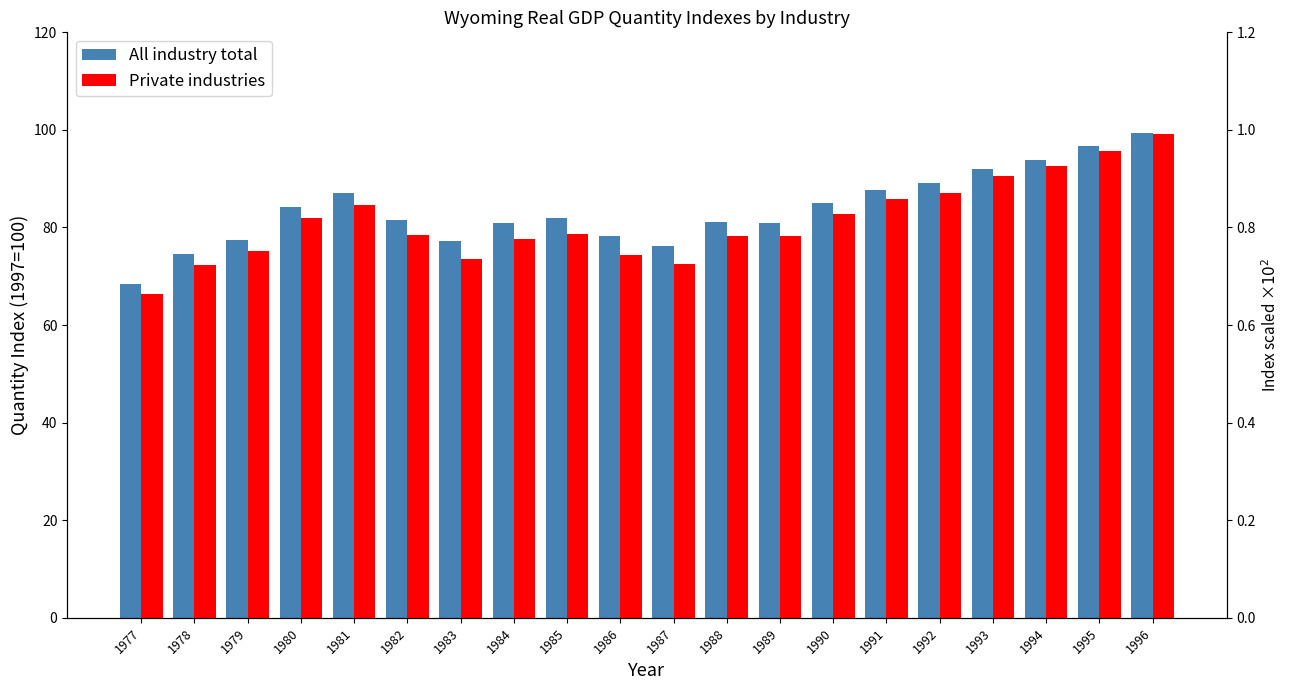

At which label does Private industries first exceed 78?

1980